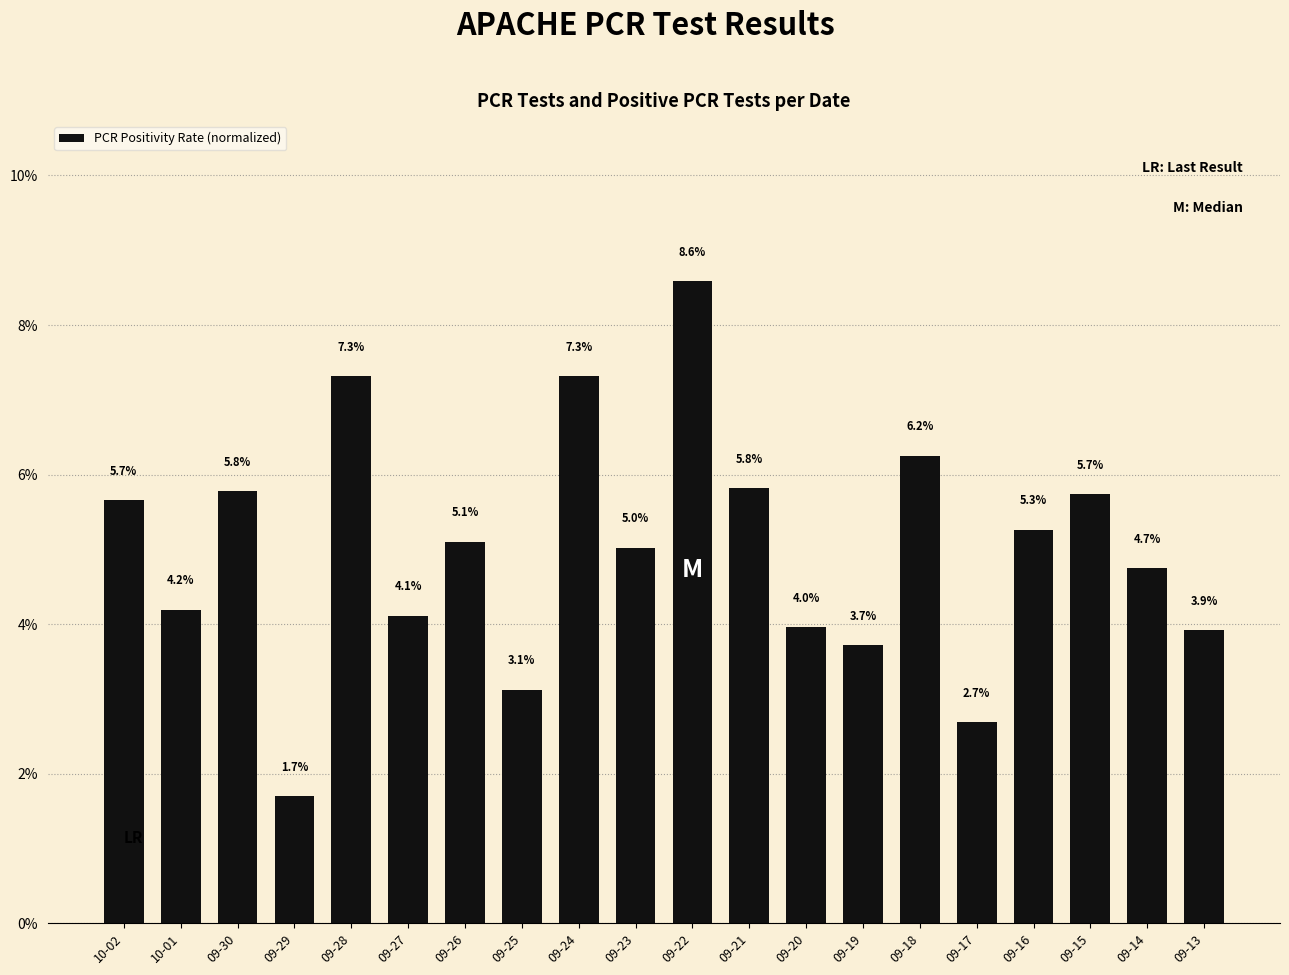

What is the minimum value shown in the chart?

1.7